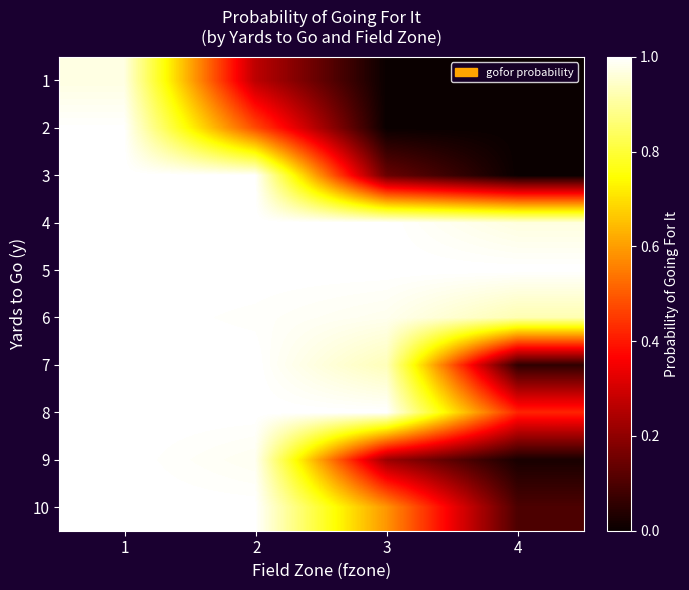

Reading right to left, list all the values displayed in this chart.

1: 4=0.0	3=0.0	2=0.3	1=1.0
2: 4=0.0	3=0.0	2=0.5	1=1.0
3: 4=0.0	3=0.1	2=1.0	1=1.0
4: 4=1.0	3=1.0	2=1.0	1=1.0
5: 4=1.0	3=1.0	2=1.0	1=1.0
6: 4=0.9	3=1.0	2=1.0	1=1.0
7: 4=0.1	3=0.9	2=1.0	1=1.0
8: 4=0.4	3=1.0	2=1.0	1=1.0
9: 4=0.0	3=0.2	2=1.0	1=1.0
10: 4=0.1	3=0.6	2=1.0	1=1.0